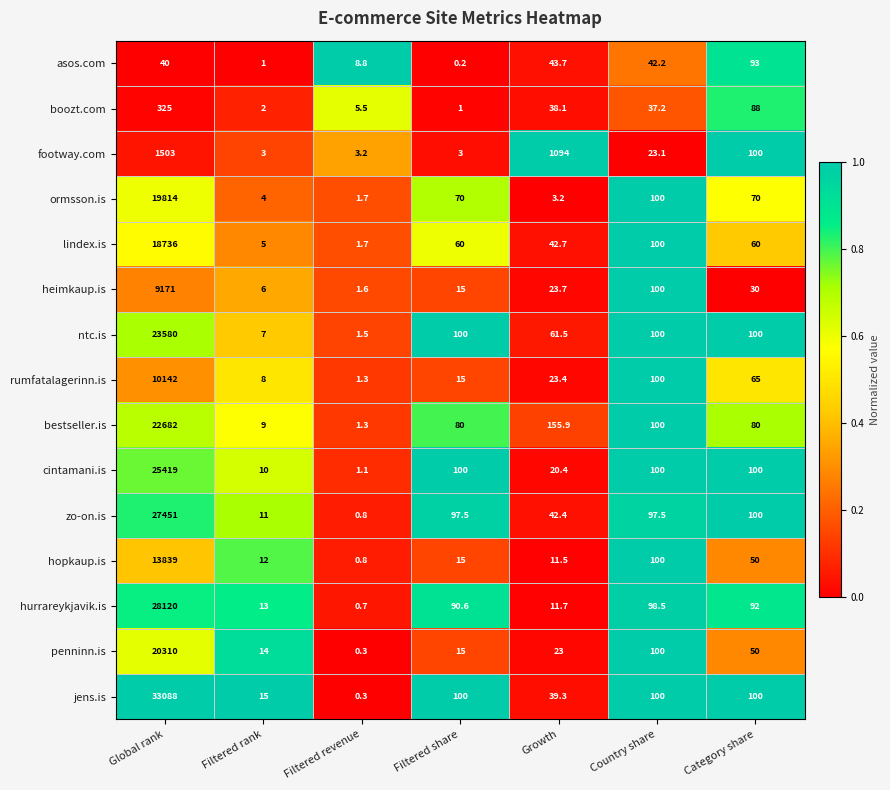

The value of zo-on.is at Category share is 100.0. True or false?

True